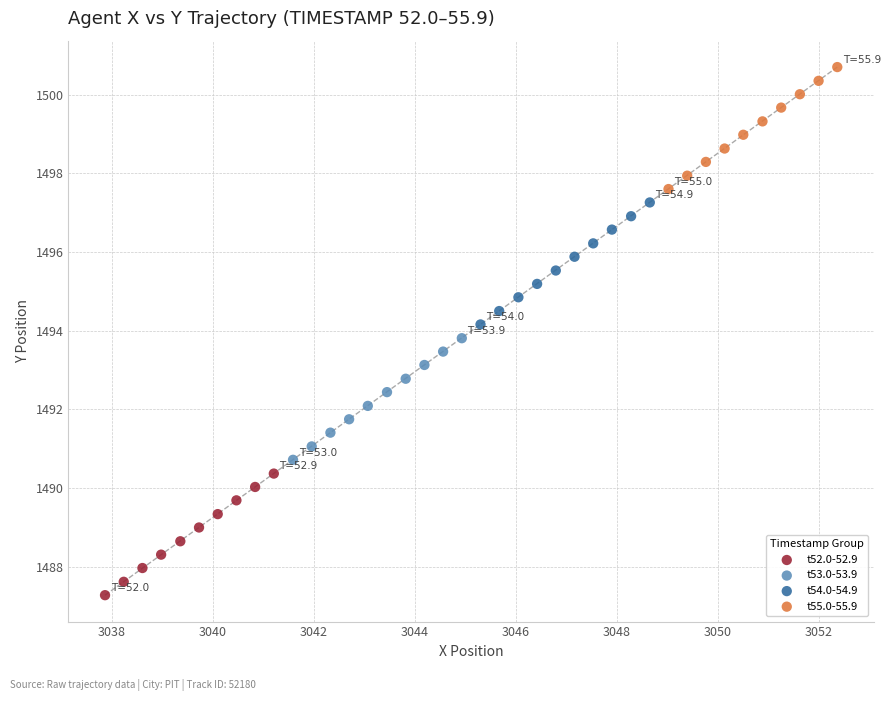

Which series contains the lowest Y value?

t52.0-52.9